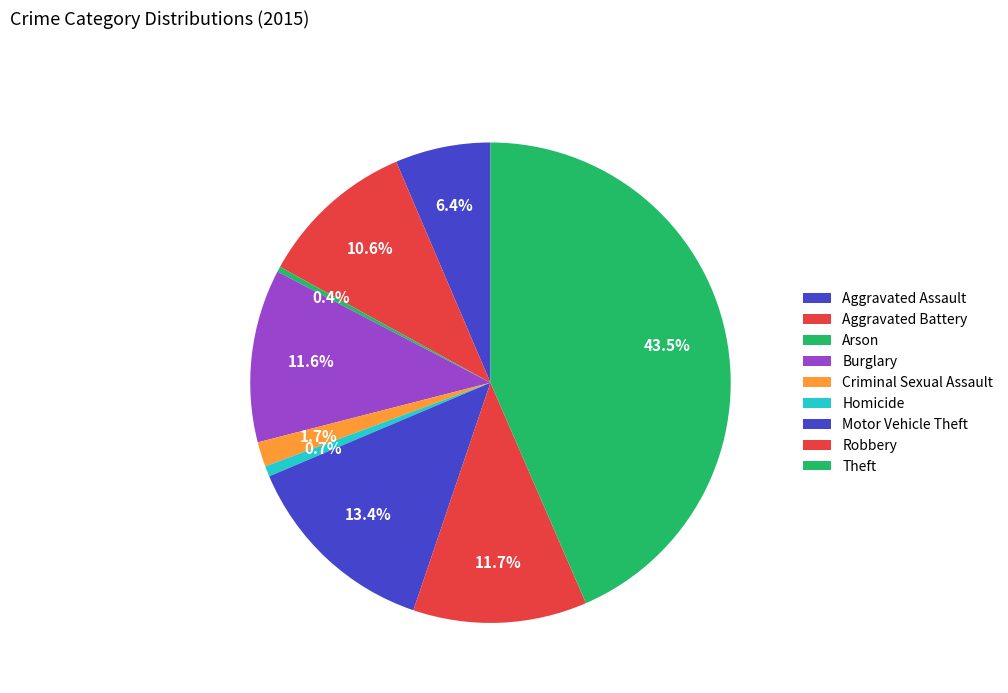

Is there any slice that represents more than half of the pie?

No